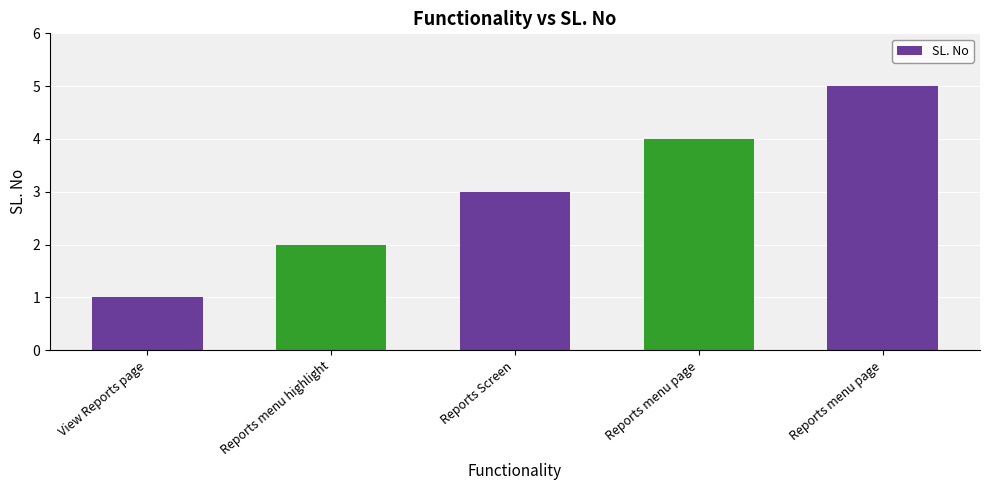

How many data points are less than 3?

2